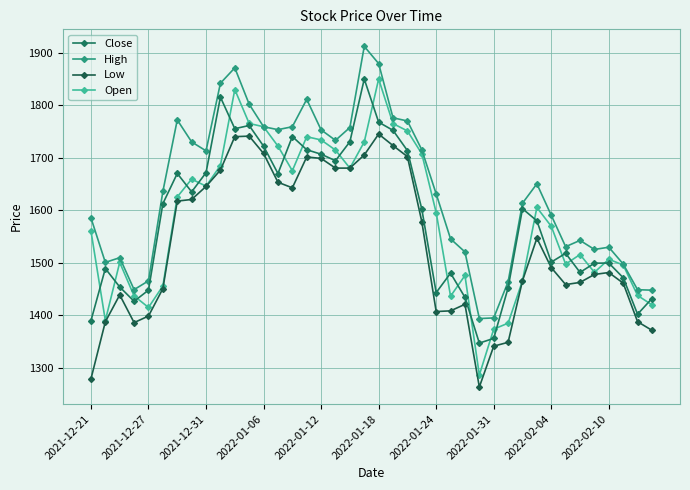

What is the smallest value displayed?

1263.6